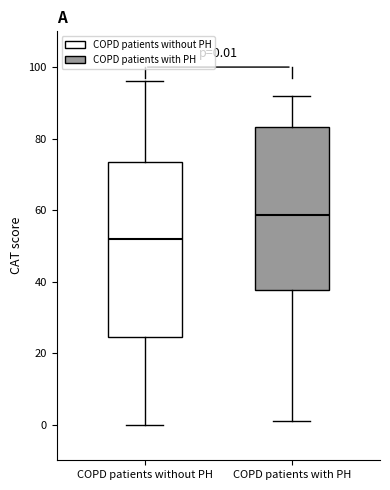

Which box's median line is the lowest?

COPD patients without PH